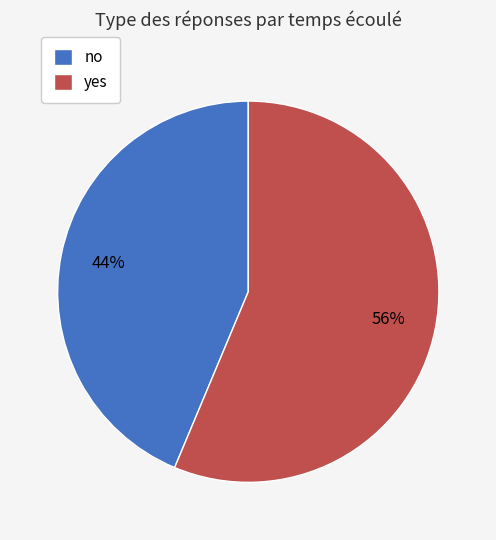

Does yes represent more than half of the total?

Yes